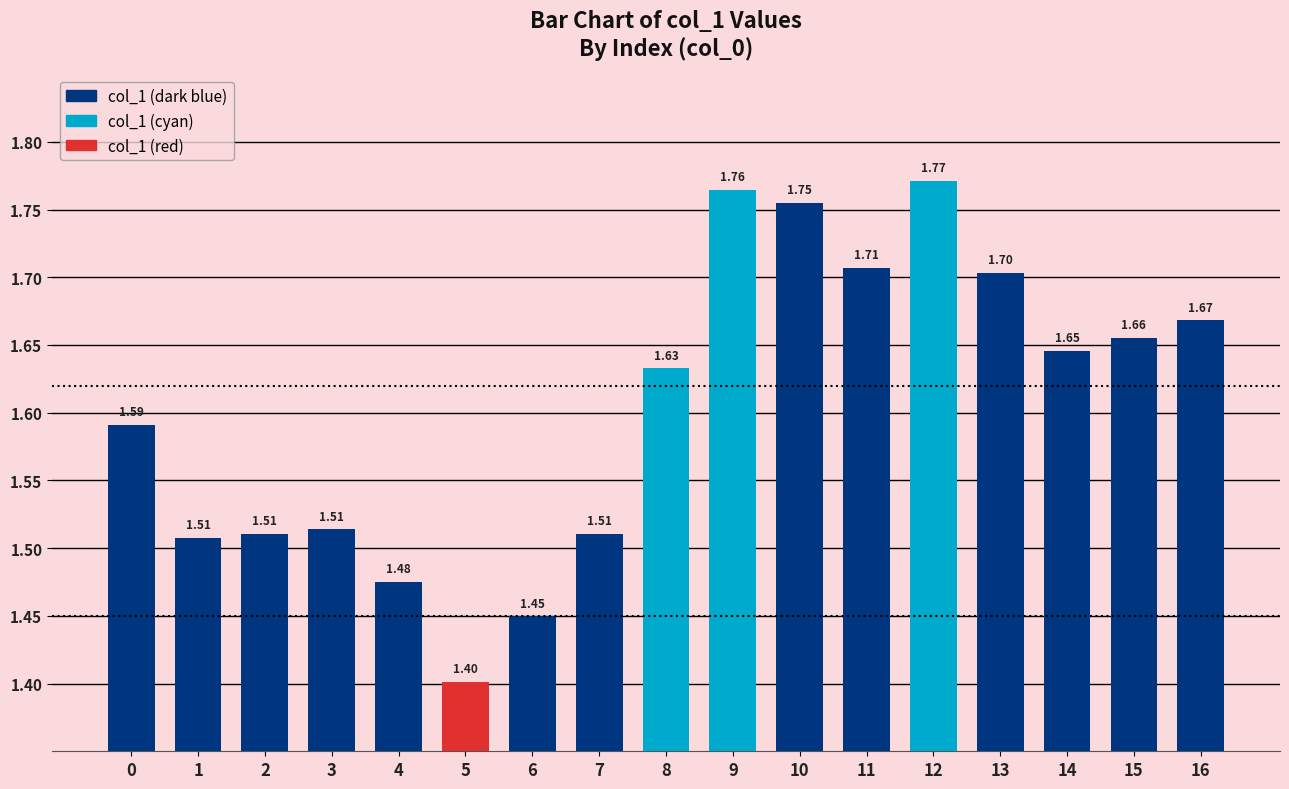

What is the smallest value displayed?

1.4